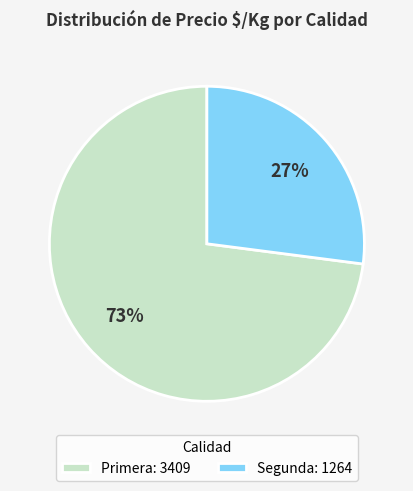

What percentage is the Segunda: 1264 slice, to the nearest percent?

27%